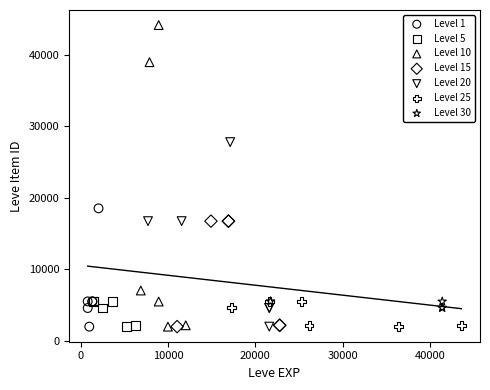

Which series contains the highest Y value?

Level 10